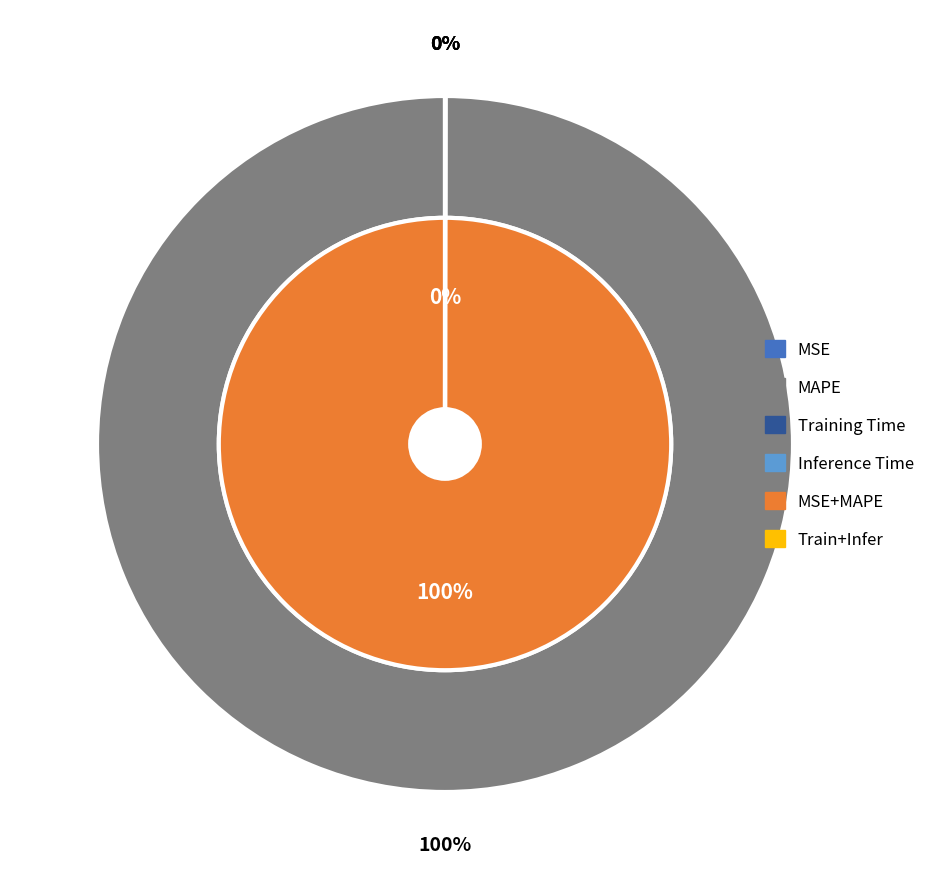

How many slices are in this pie chart?

4